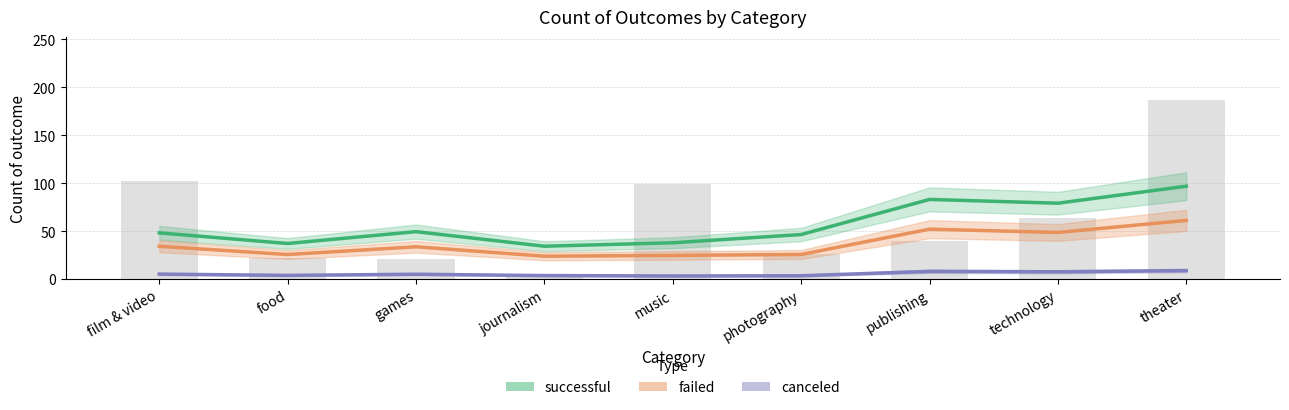

Read the failed value at photography.

25.8